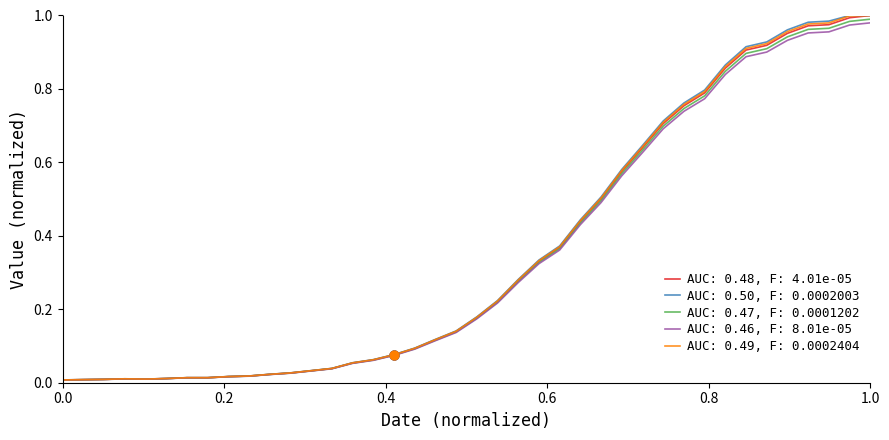

List the series in order of their overall mean, lowest first.

AUC: 0.46, F: 8.01e-05, AUC: 0.47, F: 0.0001202, AUC: 0.48, F: 4.01e-05, AUC: 0.49, F: 0.0002404, AUC: 0.50, F: 0.0002003